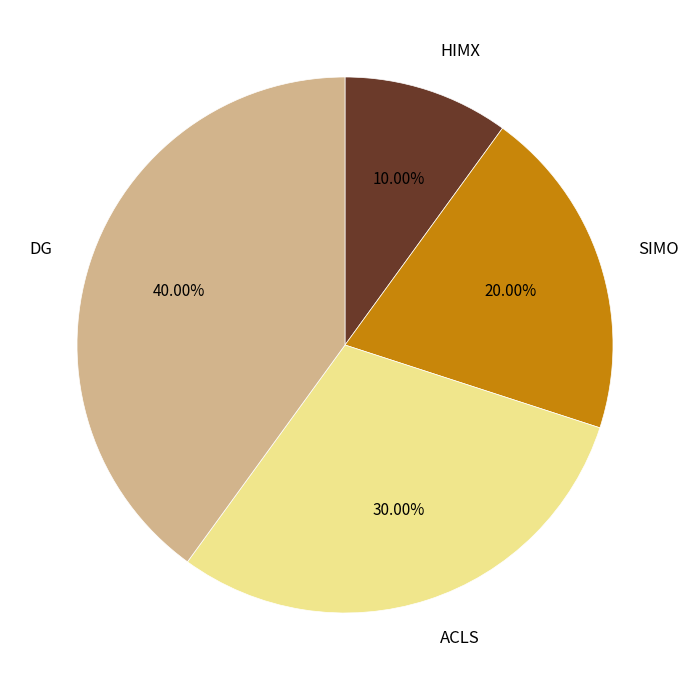

To the nearest percent, what portion does HIMX represent?

10%